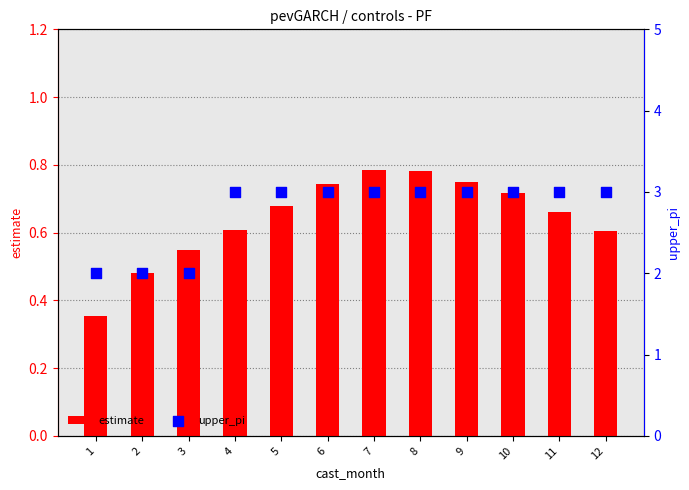

At which category is the sum across all series the highest?

7